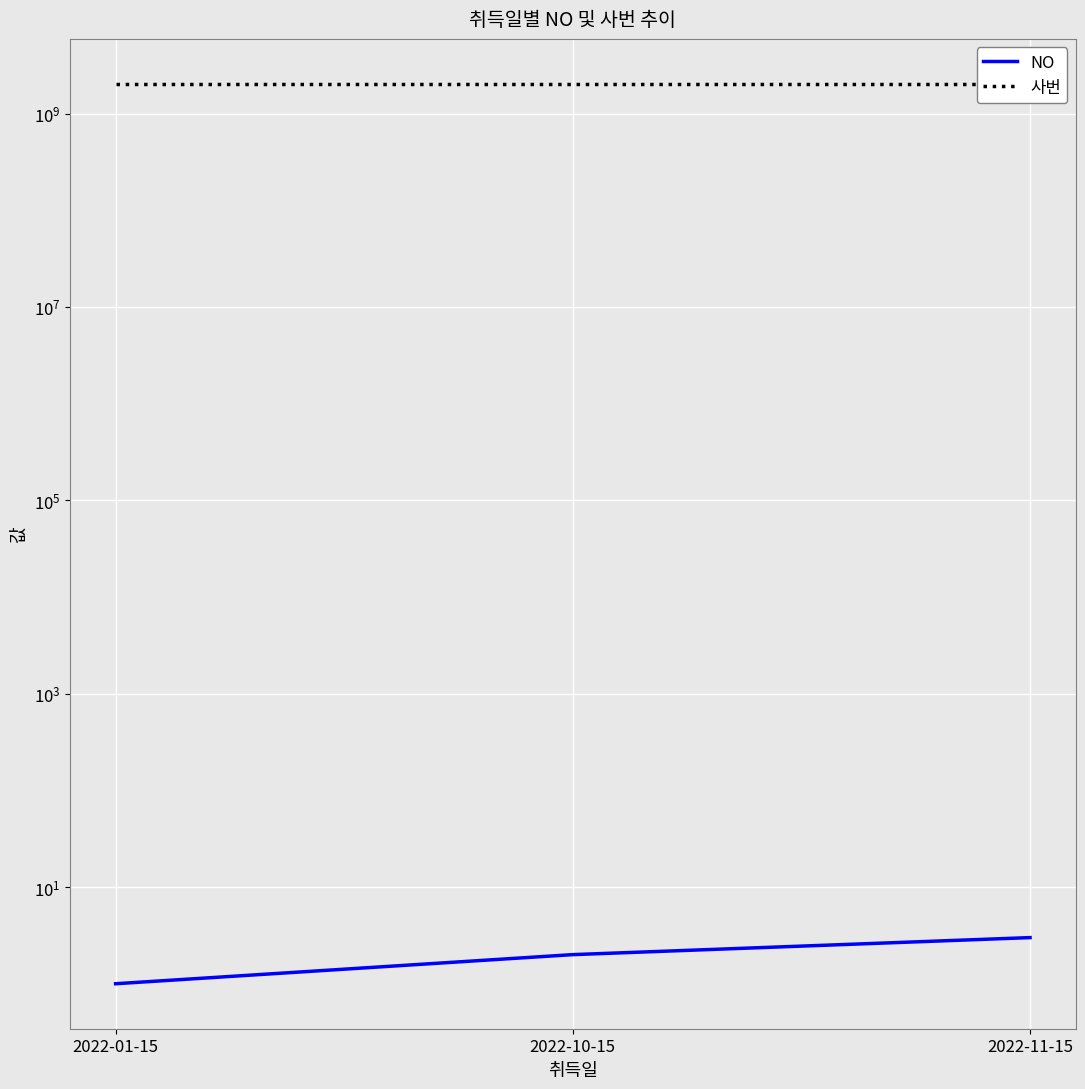

What is the total value across all series at 2022-11-15?

2025100006